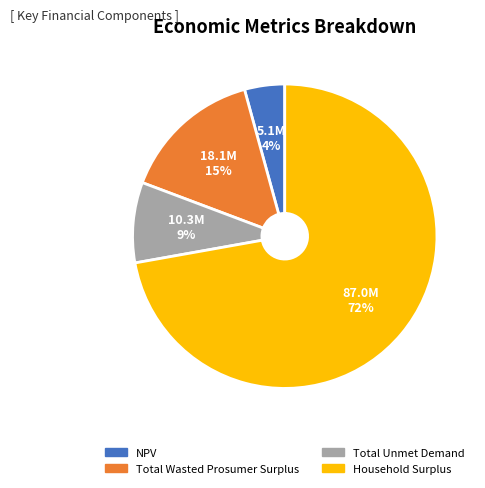

Which has a higher value, Household Surplus or Total Unmet Demand?

Household Surplus